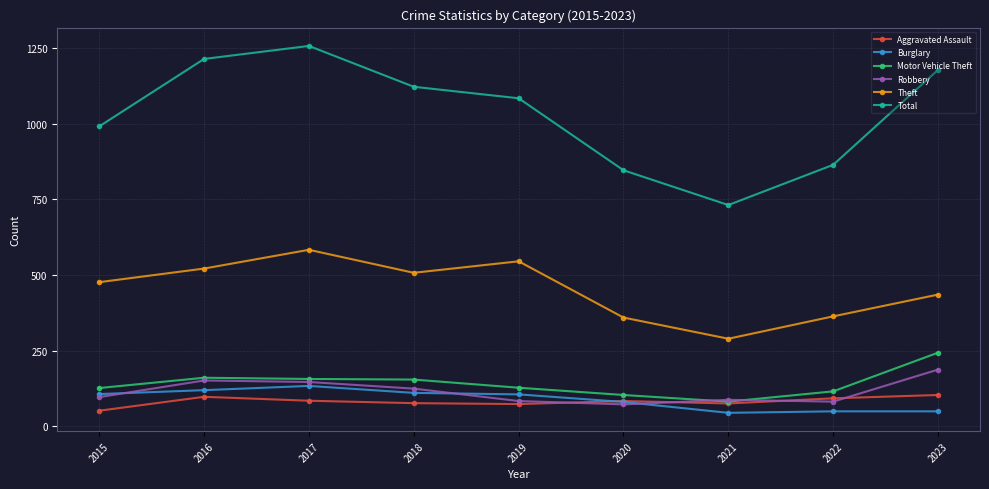

What are all the series names shown in the legend?

Aggravated Assault, Burglary, Motor Vehicle Theft, Robbery, Theft, Total